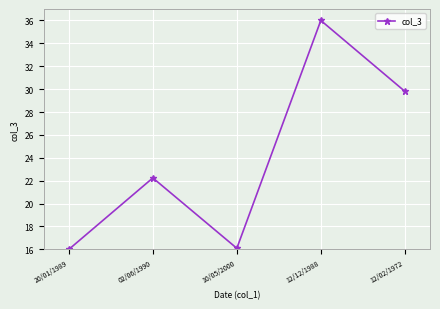

What is the average value?

24.0